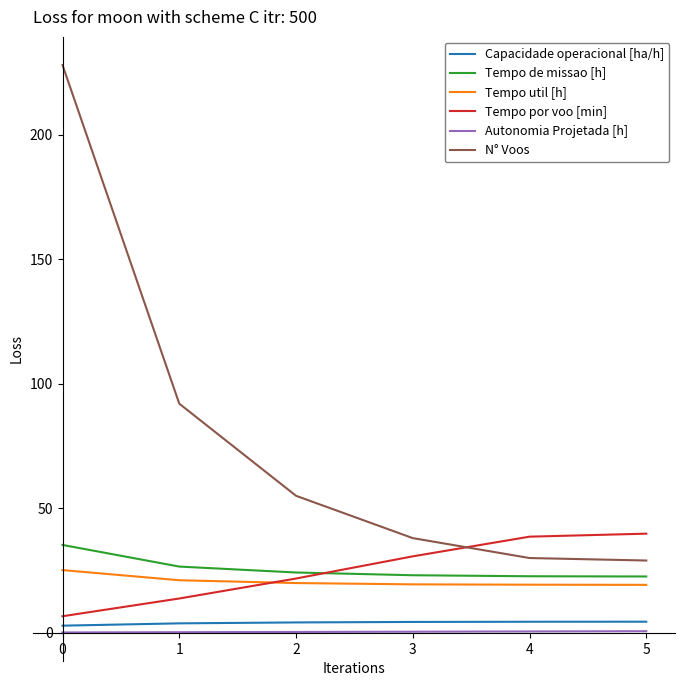

True or false: Autonomia Projetada [h] and Tempo de missao [h] cross at least once.

False